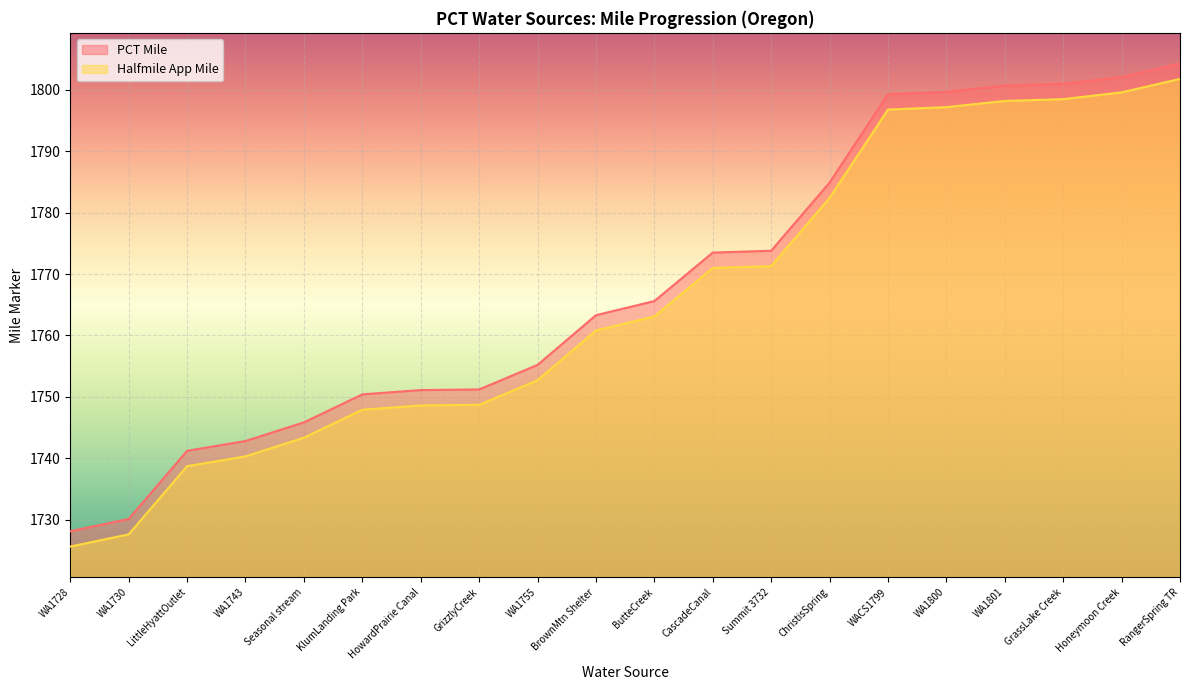

How many values in the PCT Mile series exceed 1763?

10